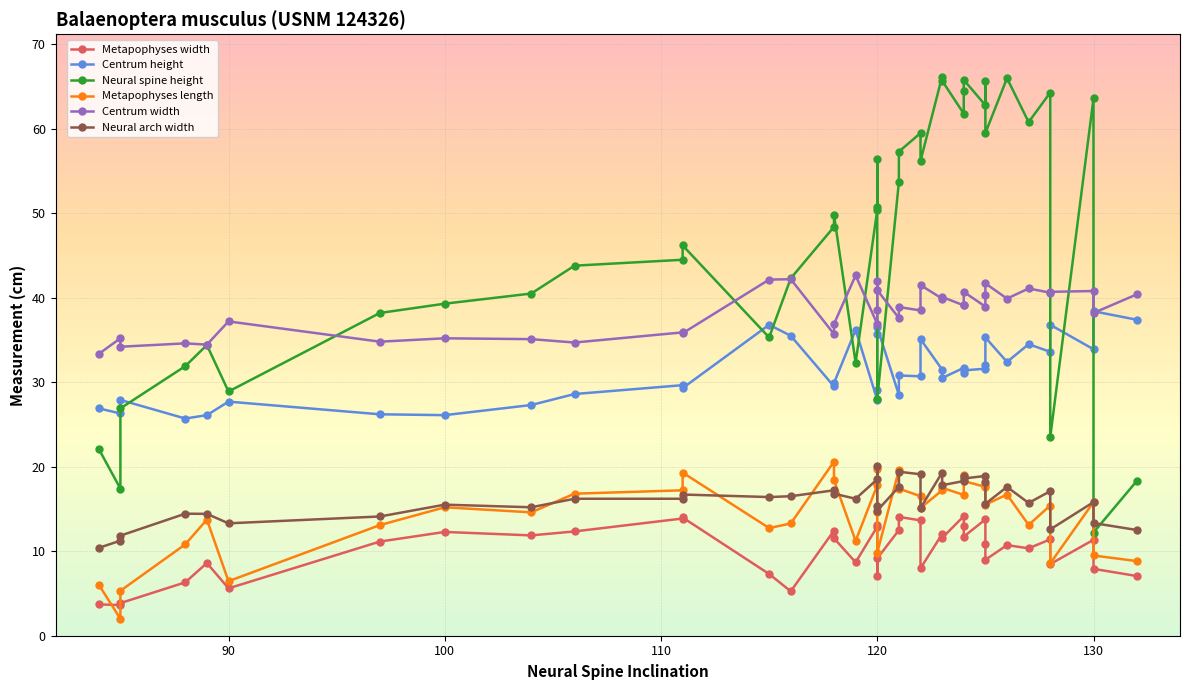

The Metapophyses length series shows 2.7 at 13. True or false?

False